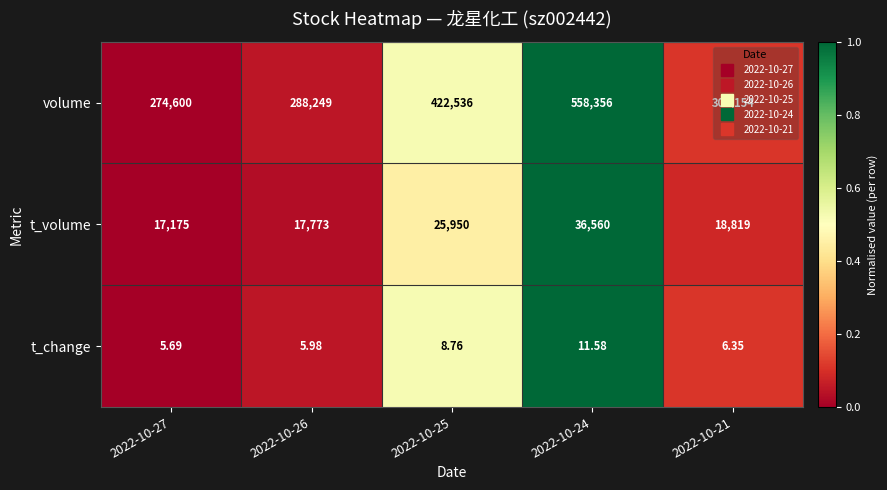

List the series in order of their peak value, lowest first.

t_change, t_volume, volume